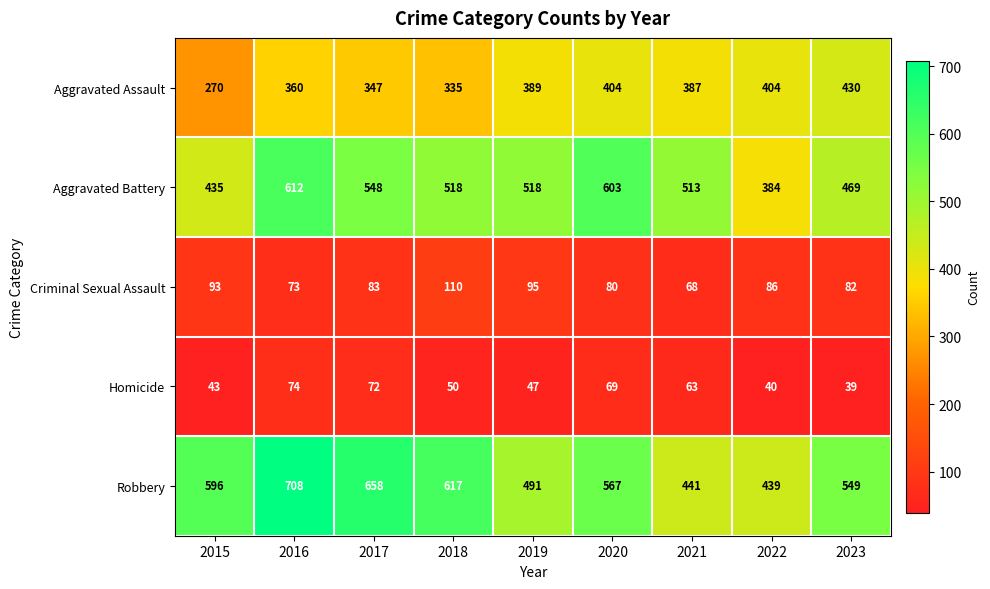

At which category is the sum across all series the highest?

2016